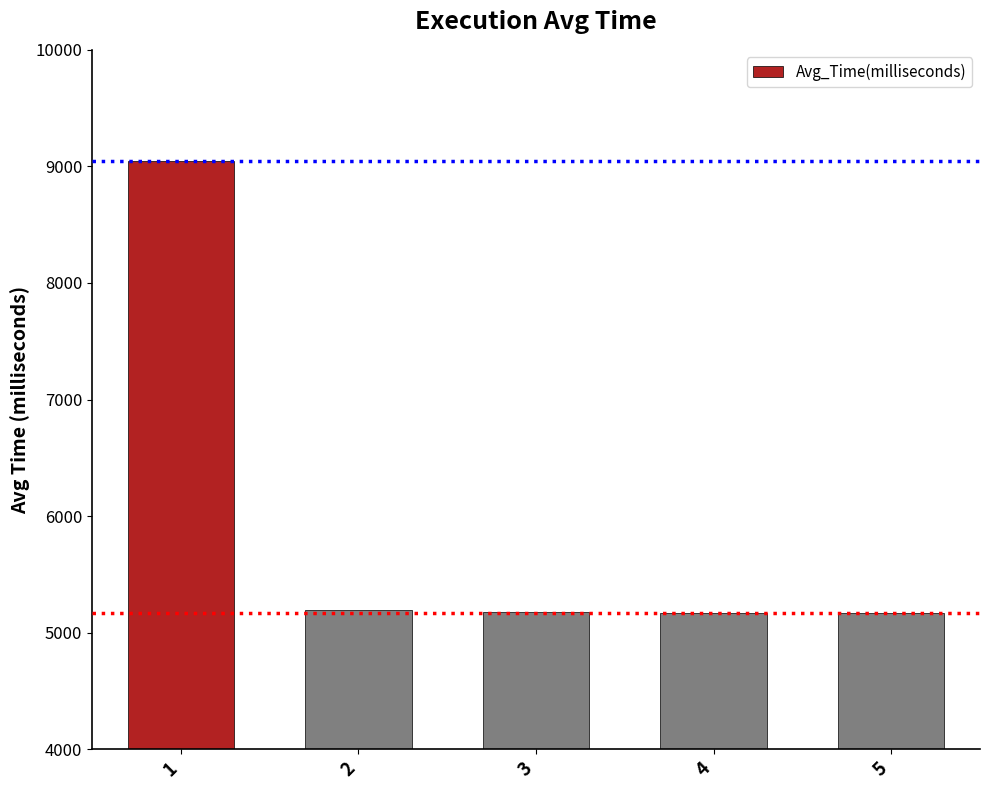

How many values exceed 5178?

3